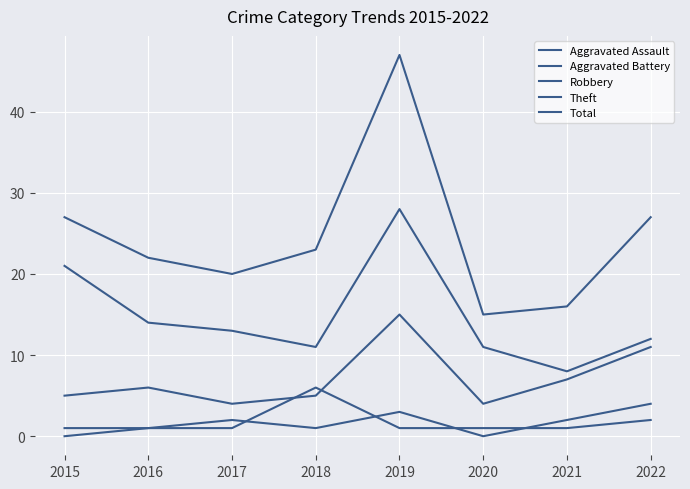

In Robbery, how many points are higher than both neighbors (excluding endpoints)?

2